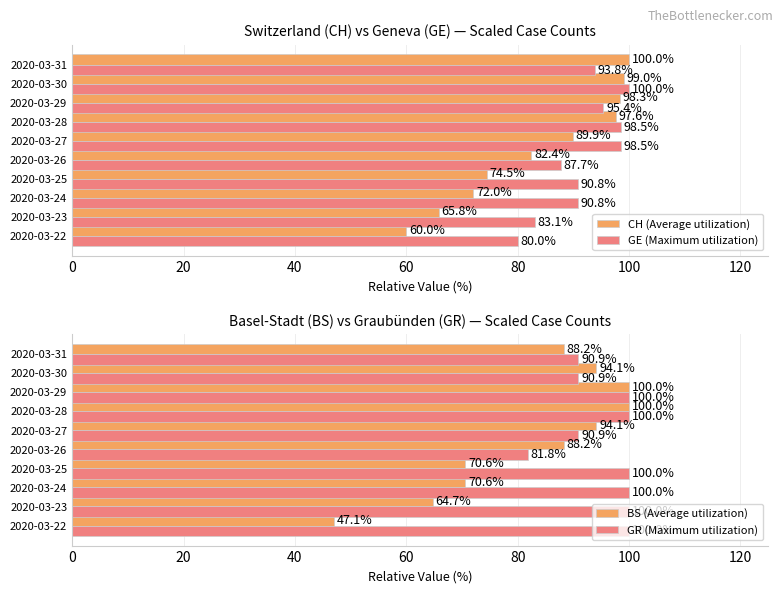

Which series has the widest spread of values?

BS (Average utilization)